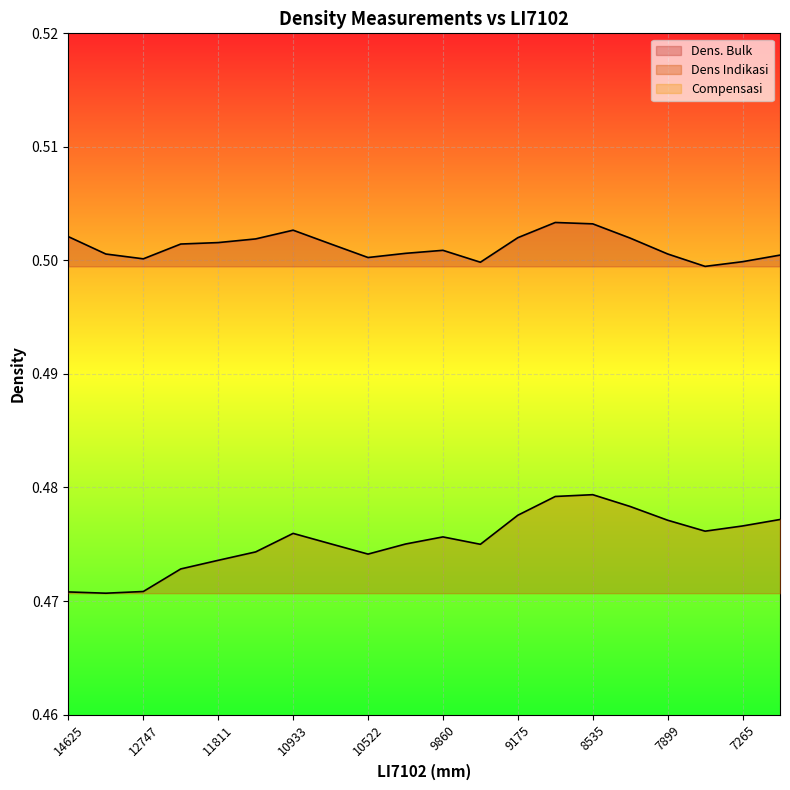

Which series has the largest range (max minus min)?

Dens Indikasi